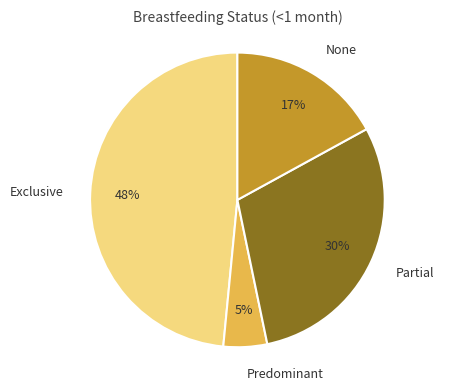

To the nearest percent, what is the combined percentage of Exclusive and None?

65%